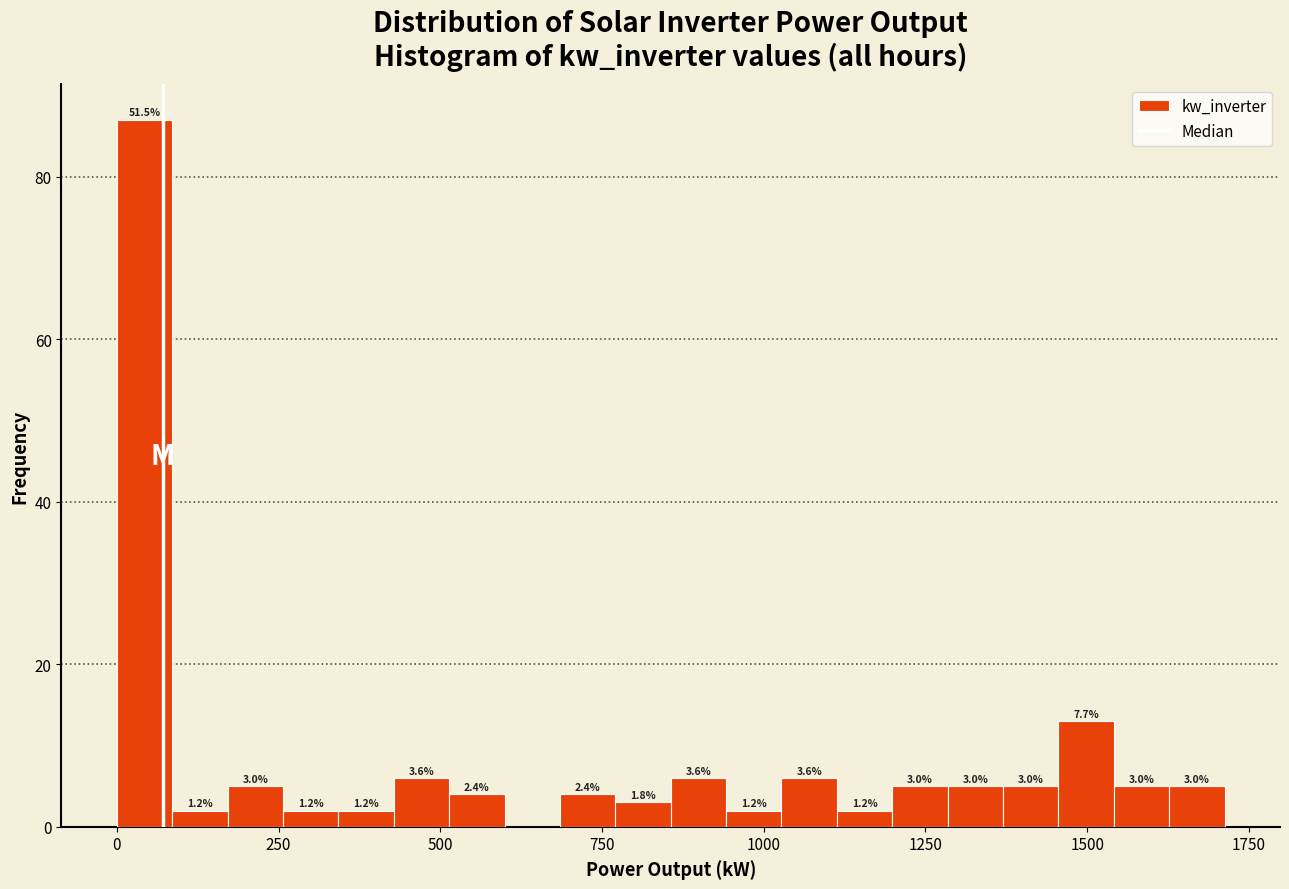

Around what value on the x-axis is the tallest bar? Give the approximate position of its centre, as read against the axis.

50